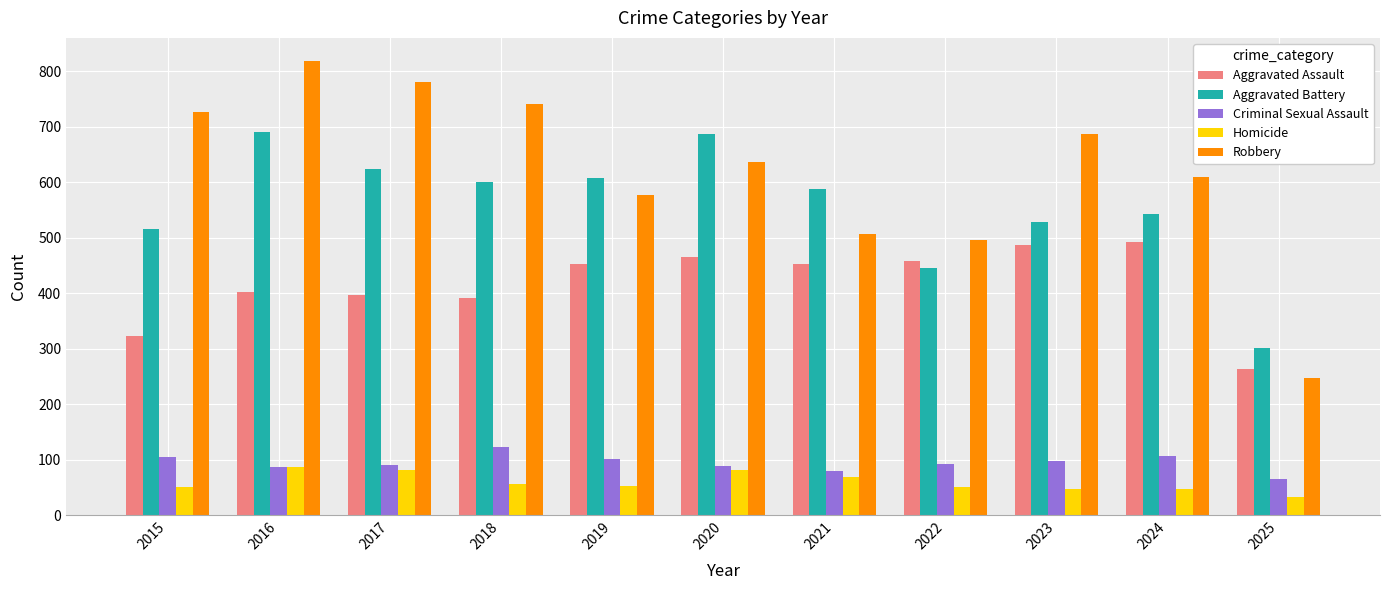

At which label is Robbery closest to 533?

2021